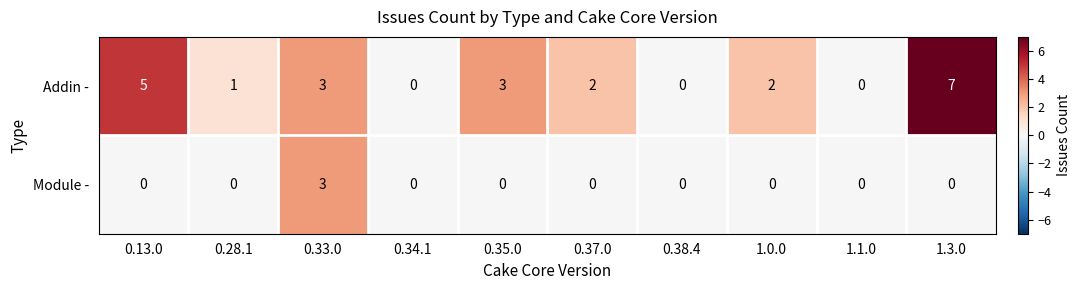

Reading left to right, transcribe all the data shown in this chart.

Addin -: 5	1	3	0	3	2	0	2	0	7
Module -: 0	0	3	0	0	0	0	0	0	0